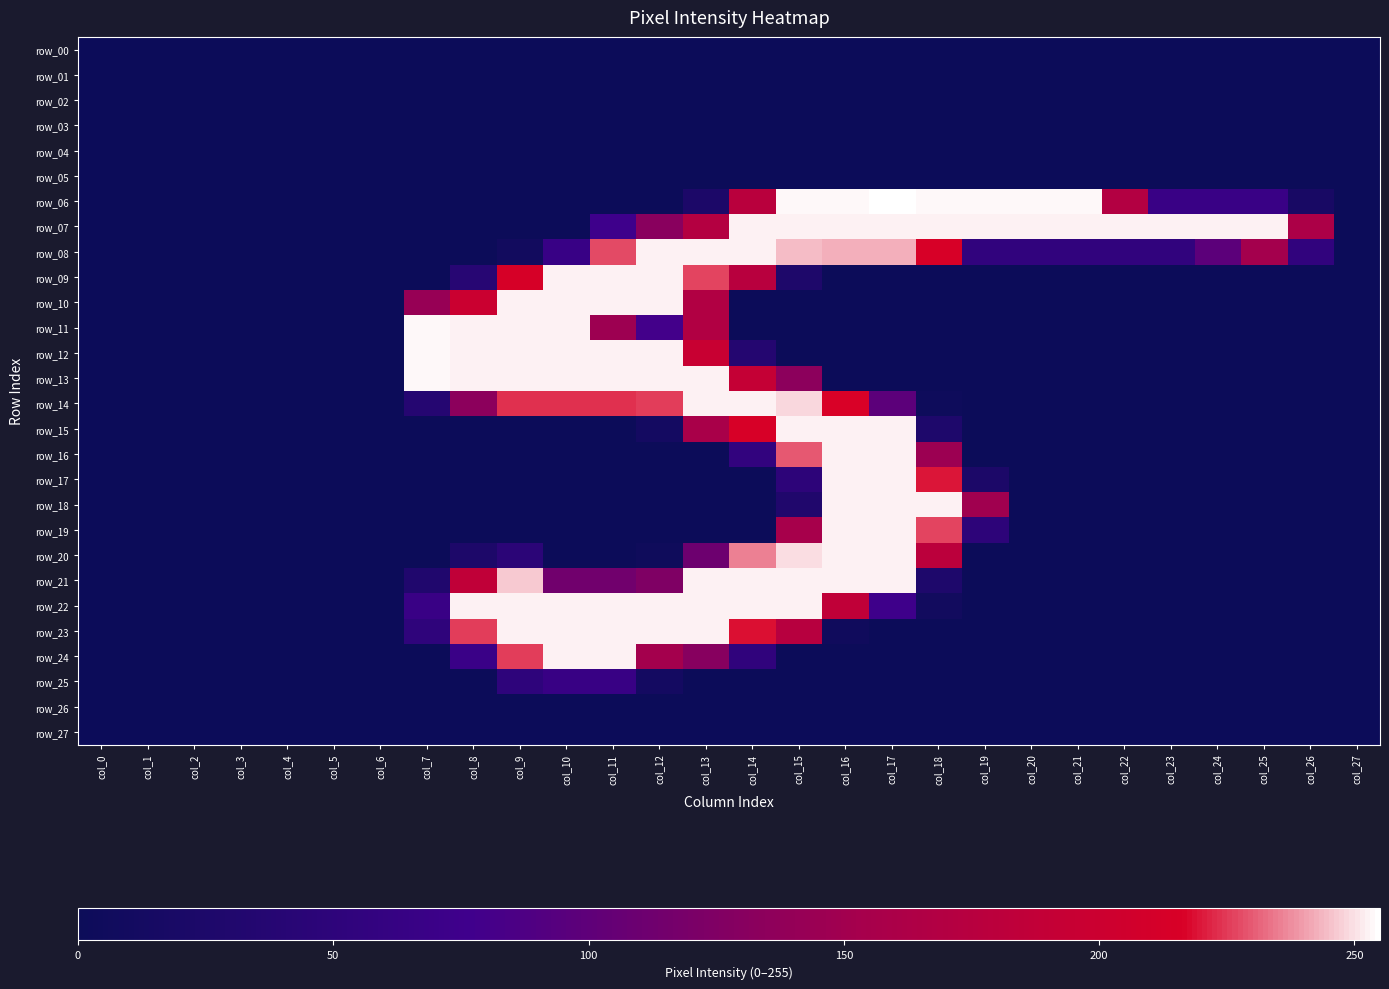

Count the row_21 values in the range 0 to 186.

22